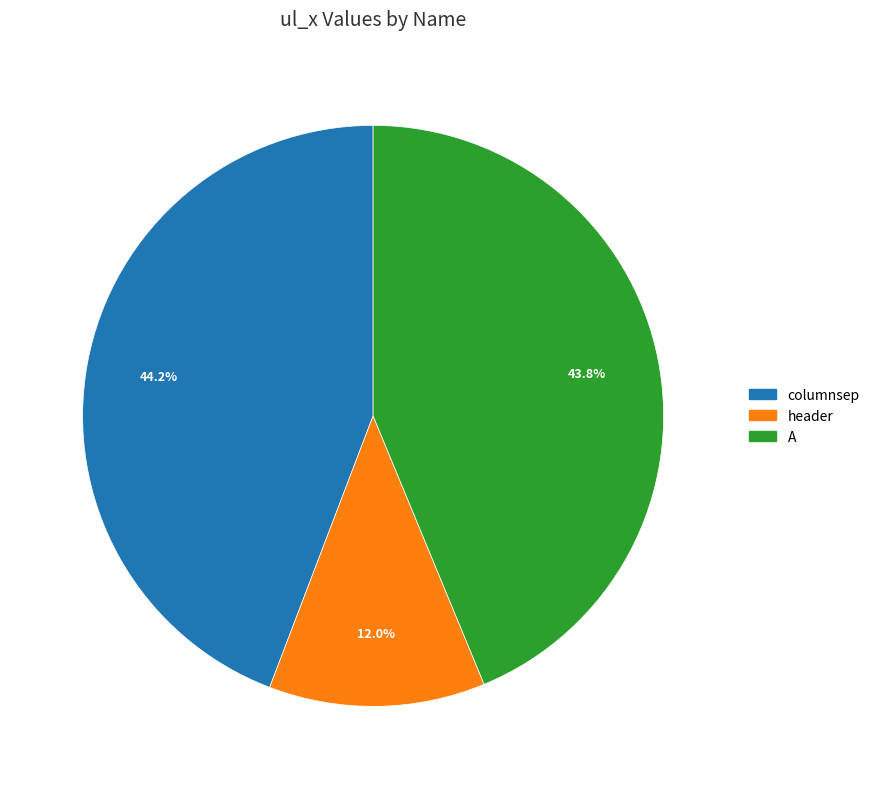

What is the smallest slice in the pie chart?

header